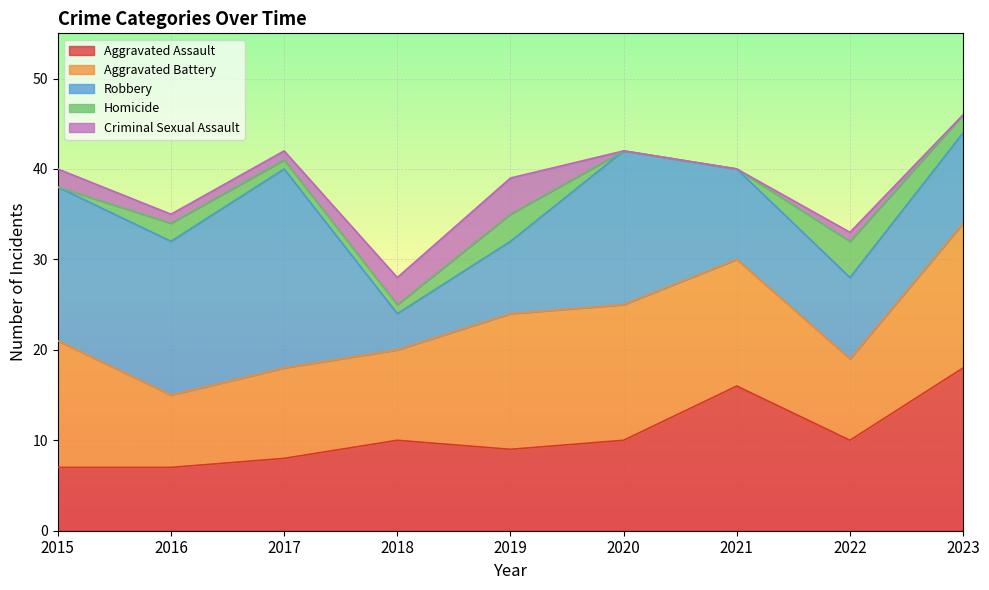

What is the total value across all series at 2021?

40